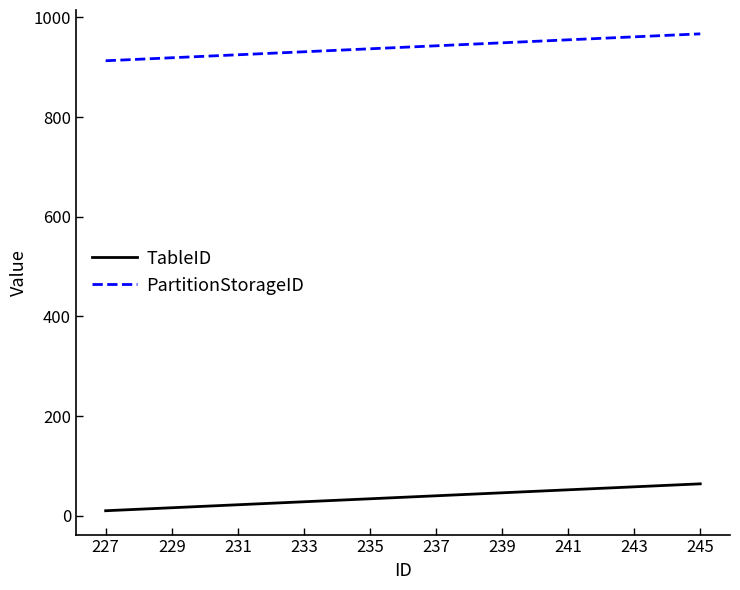

How many categories are shown in the chart?

19